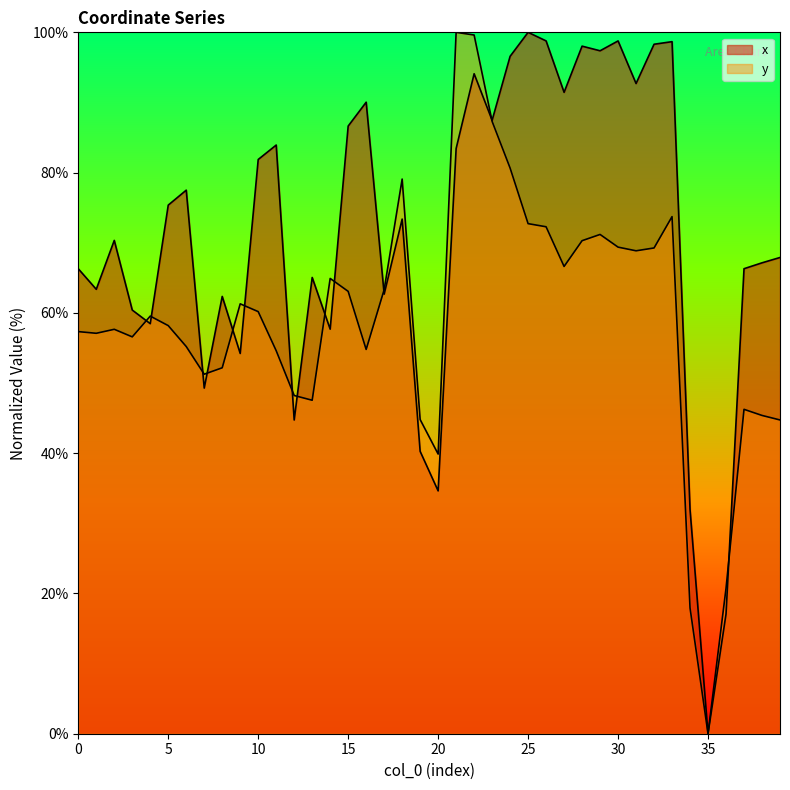

True or false: x and y cross at least once.

True